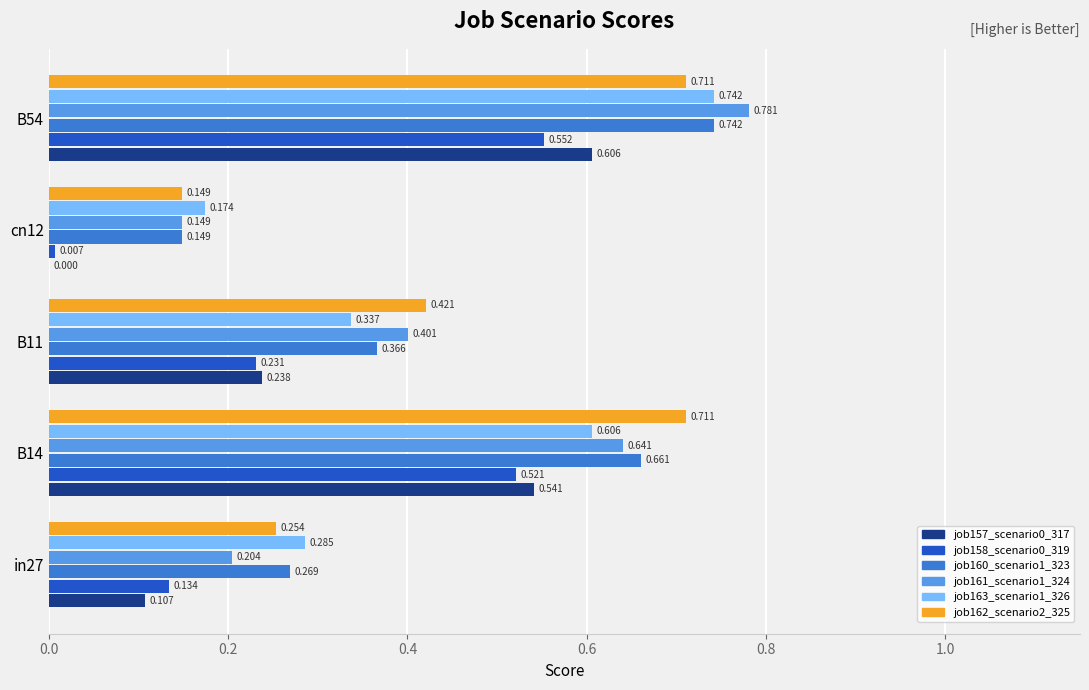

Is the value of job158_scenario0_319 at B14 greater than the value of job157_scenario0_317 at in27?

Yes